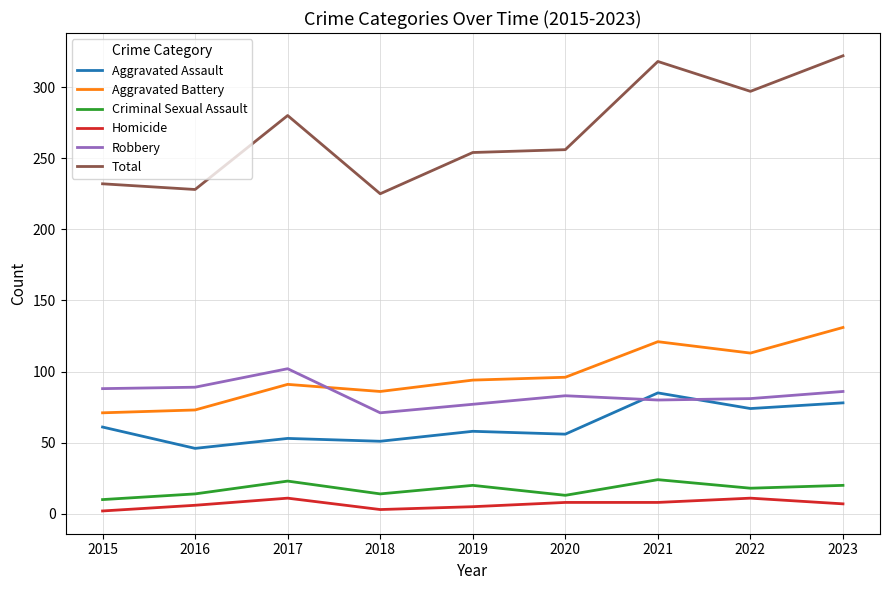

What value does the Aggravated Assault series have at 2017, to the nearest 5?

55